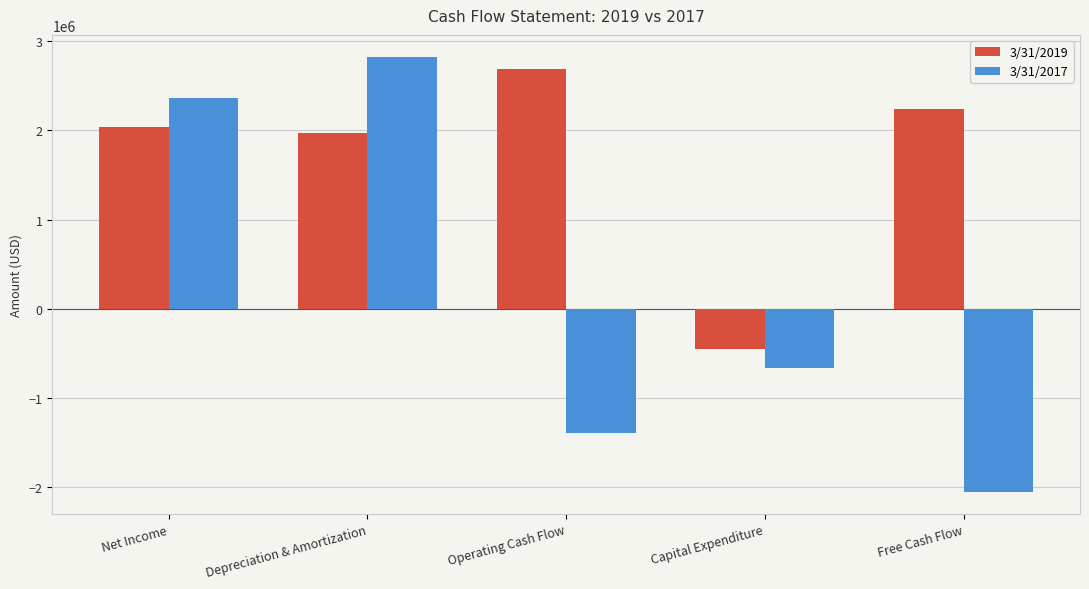

Reading right to left, list all the values displayed in this chart.

3/31/2019: 2242632	-449781	2692413	1975851	2034076
3/31/2017: -2055368	-660972	-1394396	2827005	2366808